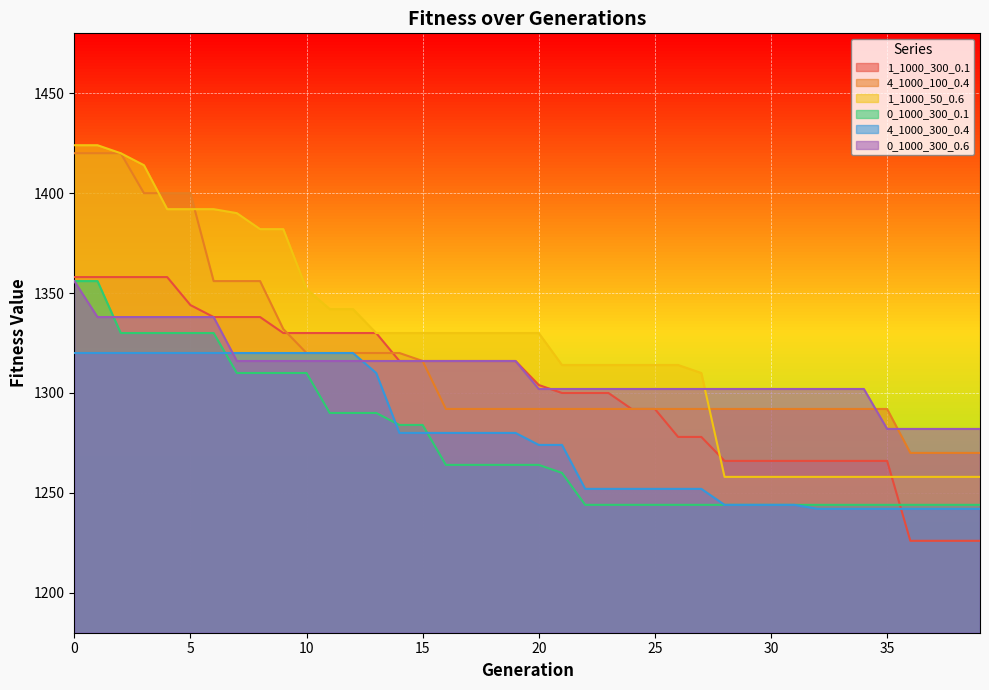

What is the difference between the highest and lowest values at 17?

66